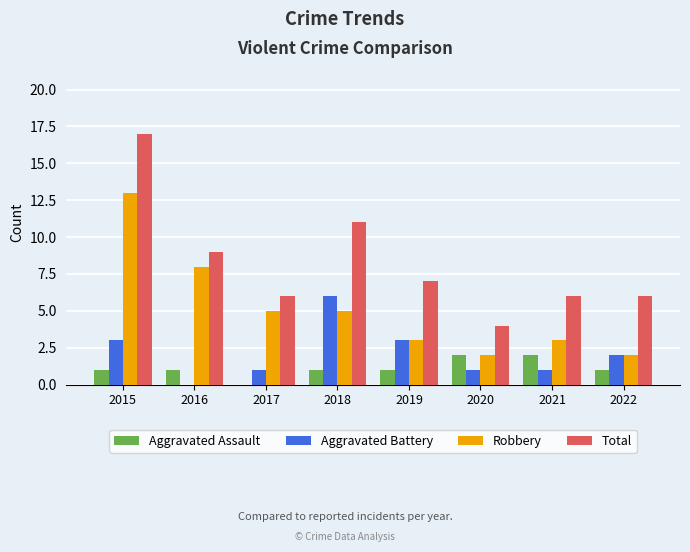

Which series has the largest total across all categories?

Total